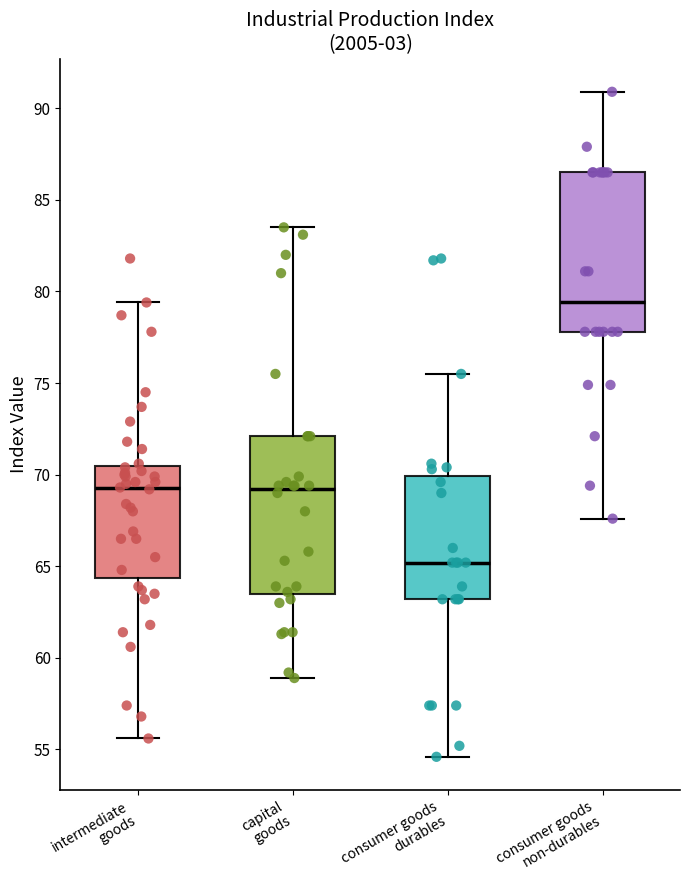

Reading left to right, transcribe this box plot: for each box, give where its median line is, the range the box spans, and where its two whiskers end, as read against the y-axis. The values are not printed on the chart, so give them approximately, as read against the axis.

intermediate goods: median 69.5, box 64.5 to 70.5, whiskers 55.5 to 79.5
capital goods: median 69.0, box 63.5 to 72.0, whiskers 59.0 to 83.5
consumer goods durables: median 65.0, box 63.0 to 70.0, whiskers 54.5 to 75.5
consumer goods non-durables: median 79.5, box 78.0 to 86.5, whiskers 67.5 to 91.0